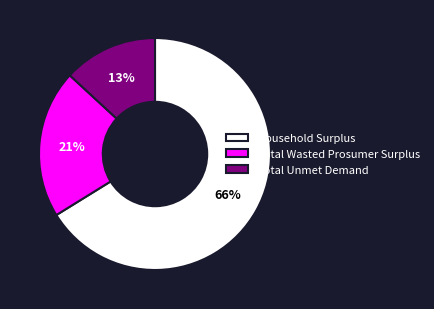

To the nearest percent, what is the difference between the Total Wasted Prosumer Surplus and Total Unmet Demand slice percentages?

8%